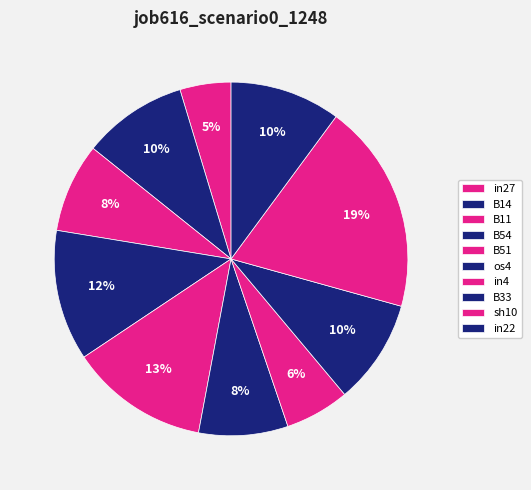

To the nearest percent, what is the difference between the B54 and B14 slice percentages?

2%